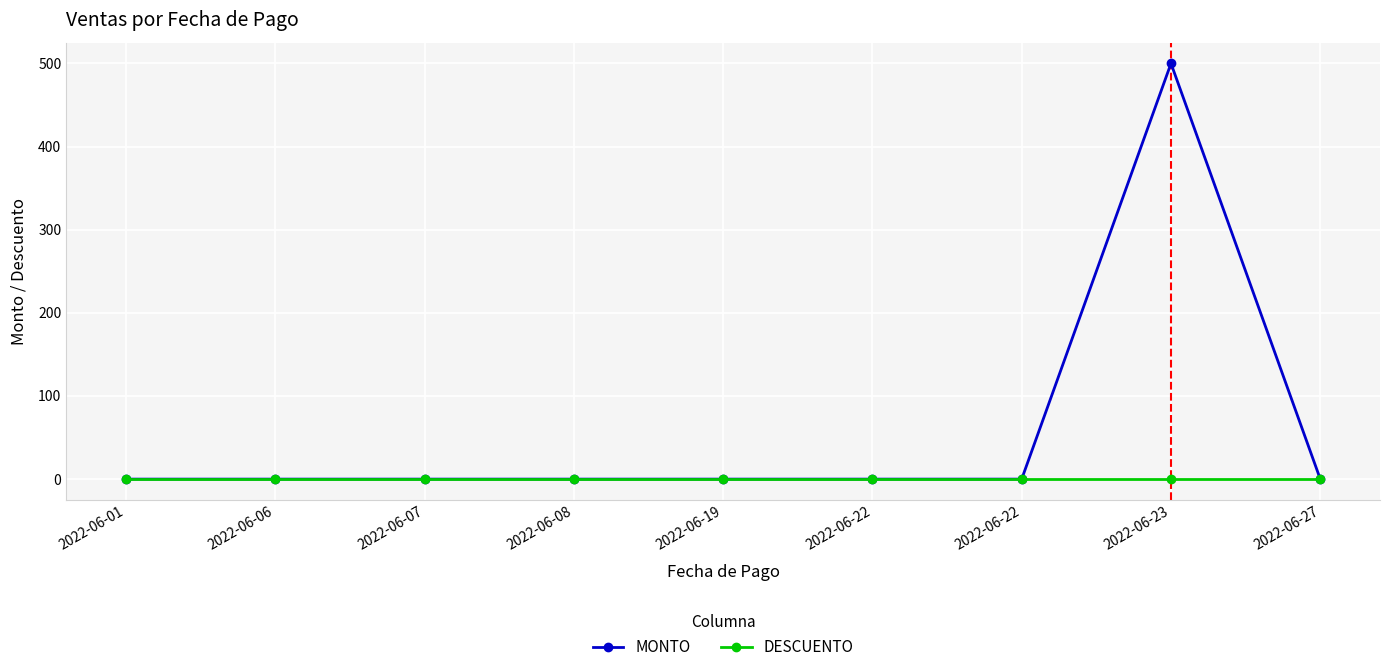

How many distinct data groups are displayed?

2